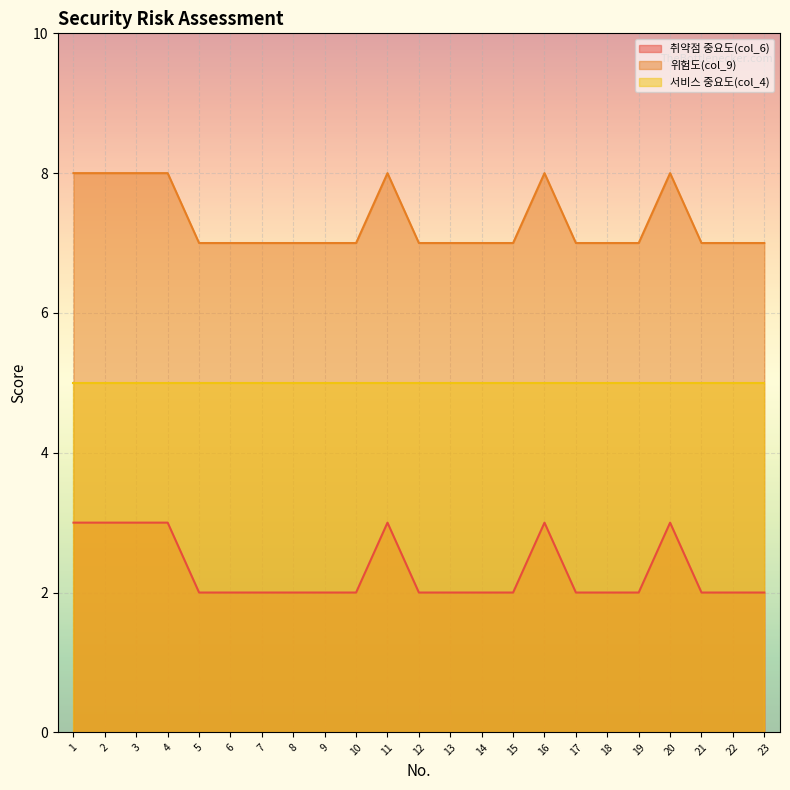

True or false: 위험도(col_9) and 취약점 중요도(col_6) intersect in this chart.

False